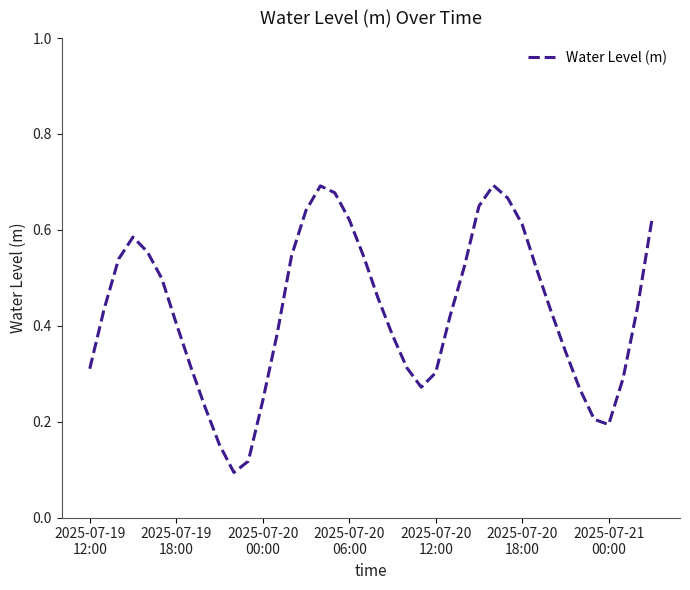

Where is the first local minimum?

10